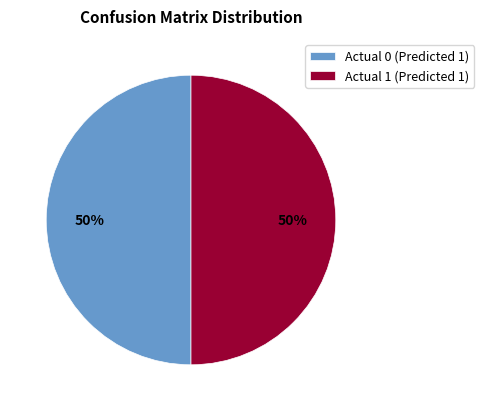

Count the number of slices in the pie.

2